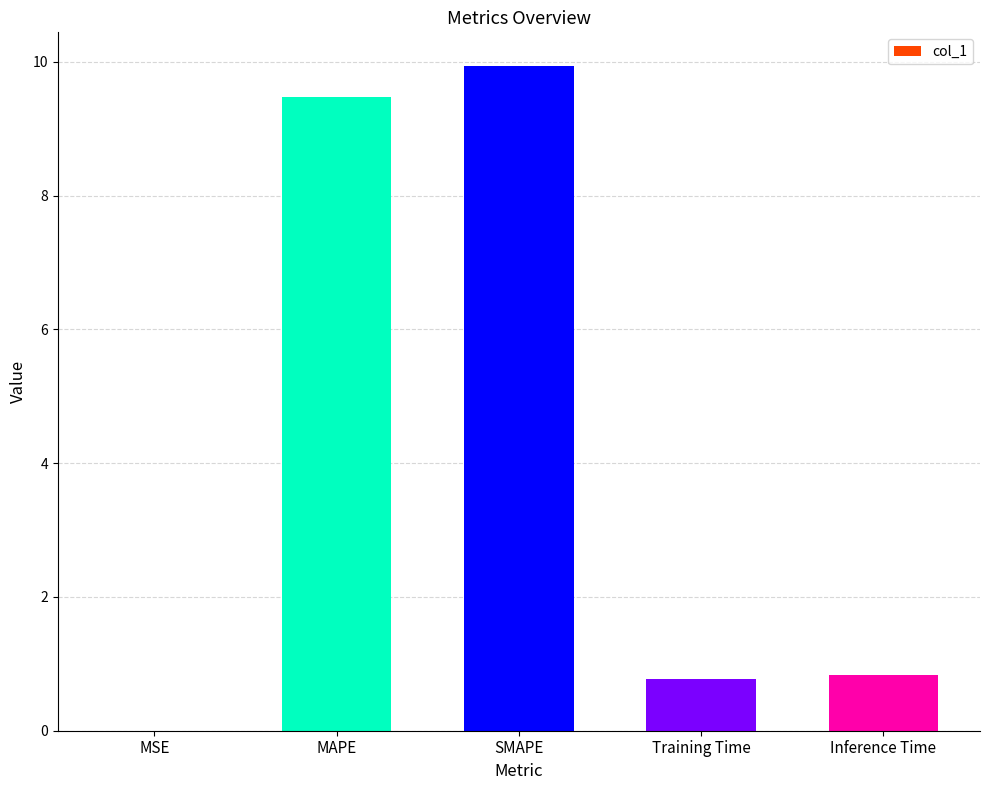

What is the sum of all values?

21.0